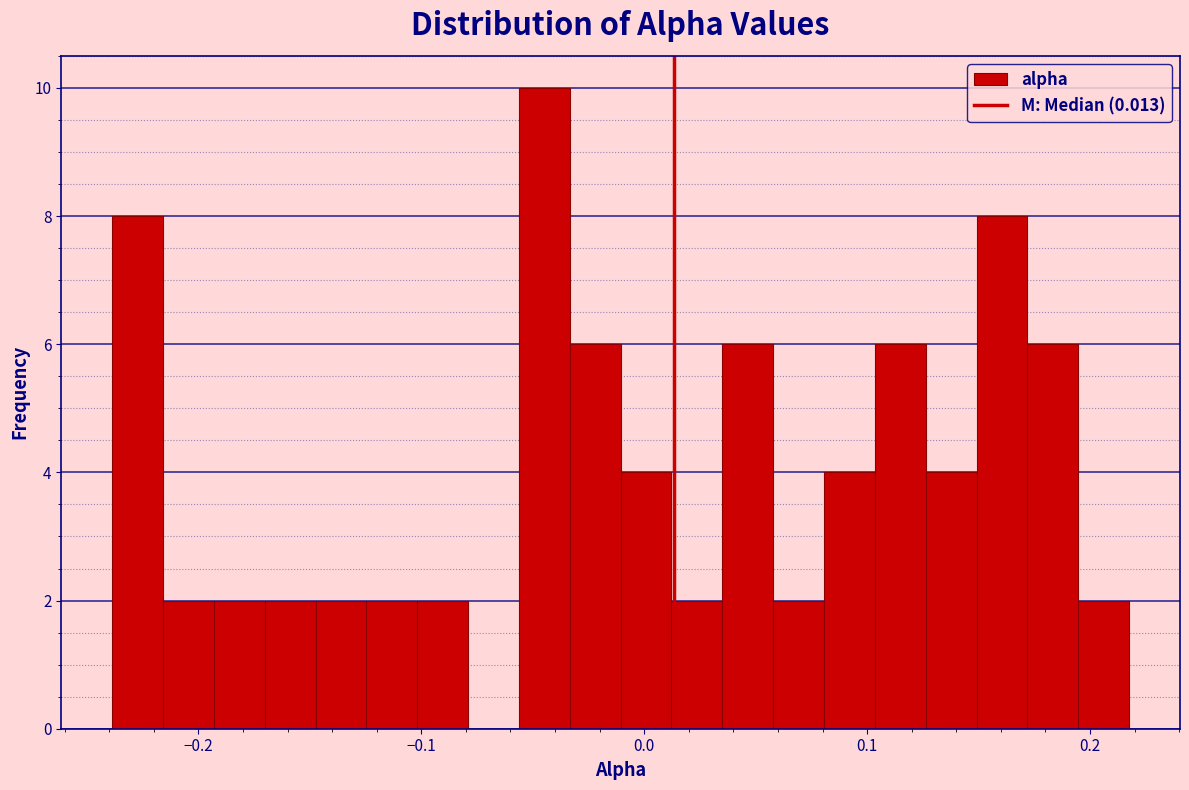

Around what value on the x-axis is the tallest bar? Give the approximate position of its centre, as read against the axis.

-0.04